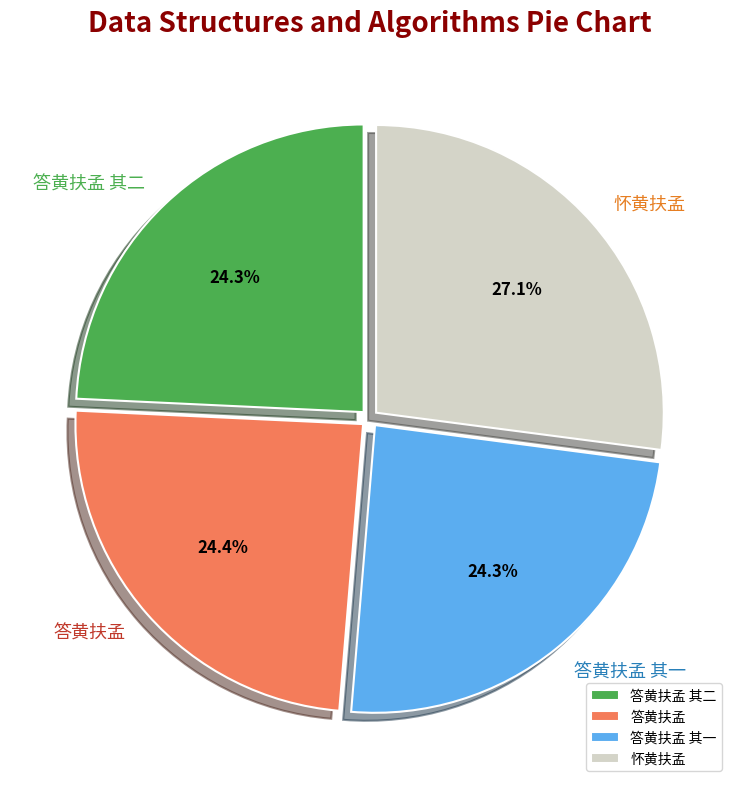

The 答黄扶孟 其二 slice represents 16% of the pie. True or false?

False